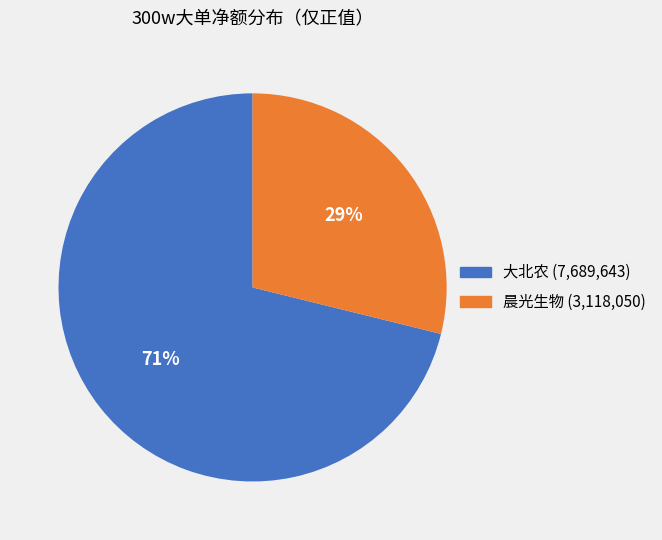

To the nearest percent, what is the difference between the largest and smallest slice percentages?

42%